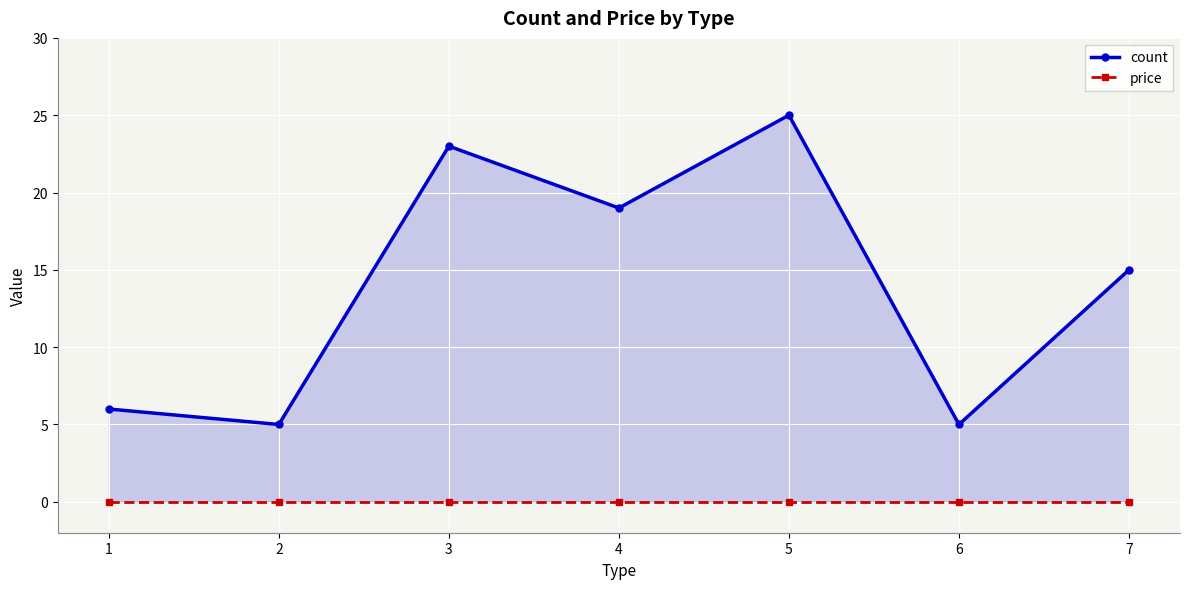

What is the difference between the second highest and minimum values in the count series?

18